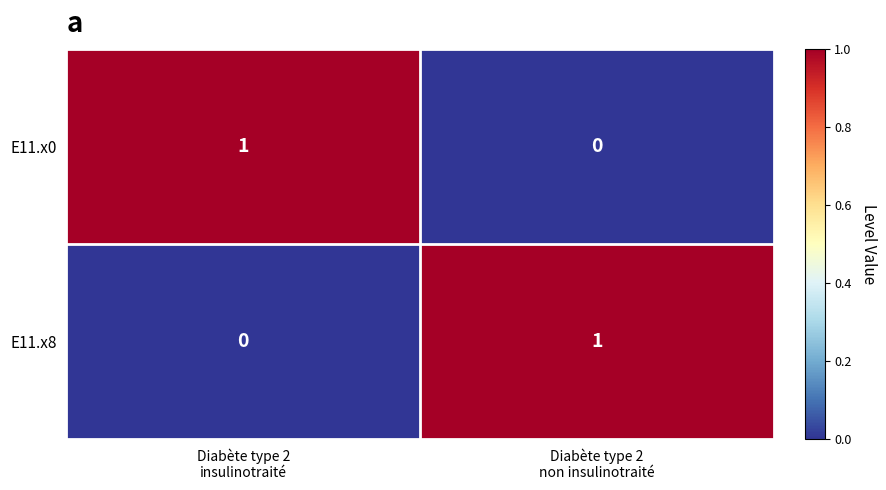

Count the number of categories in the chart.

2